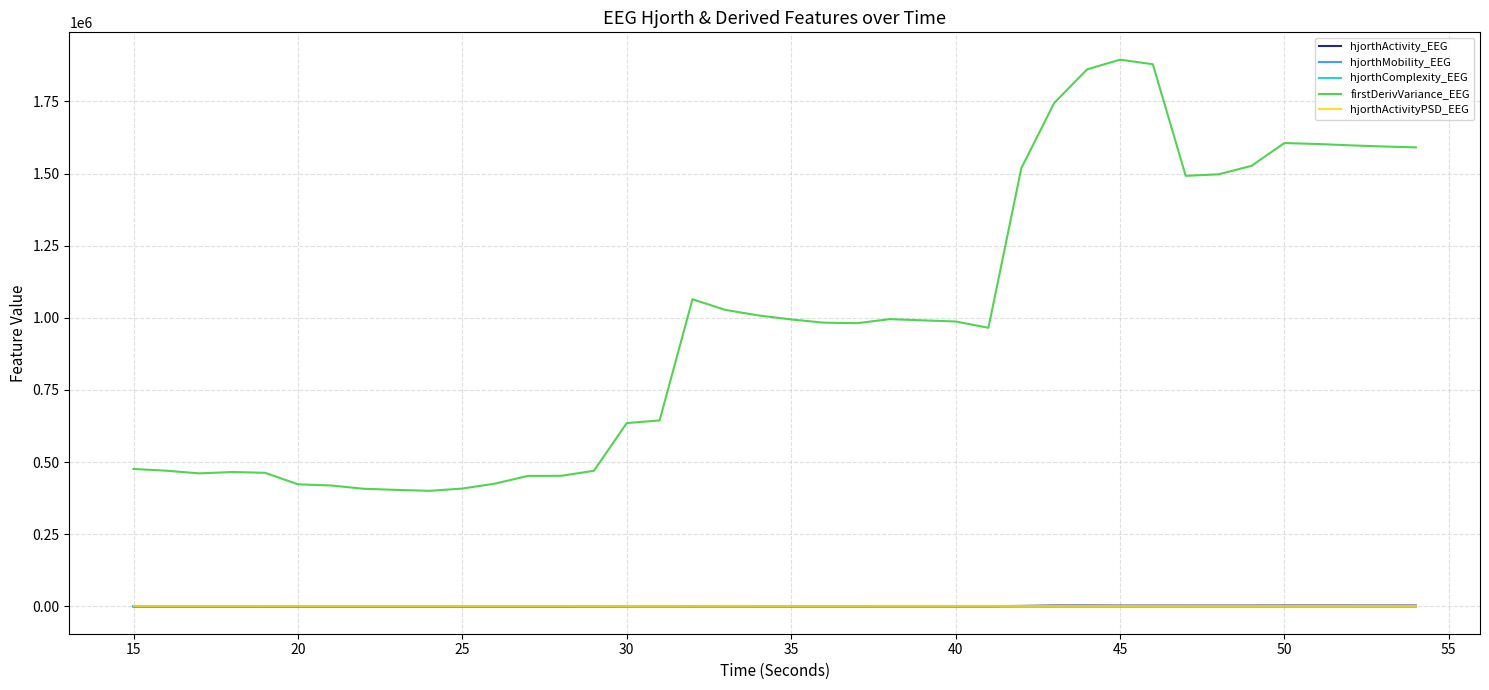

Which series has the widest spread of values?

firstDerivVariance_EEG